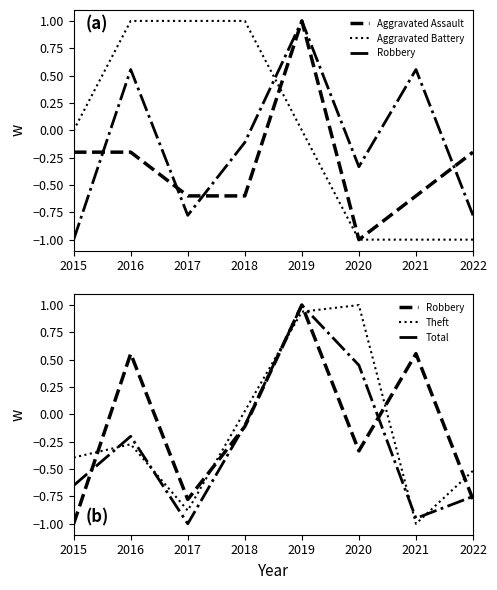

At 2020, list the series in order from smallest to largest.

Aggravated Assault, Aggravated Battery, Robbery, Total, Theft